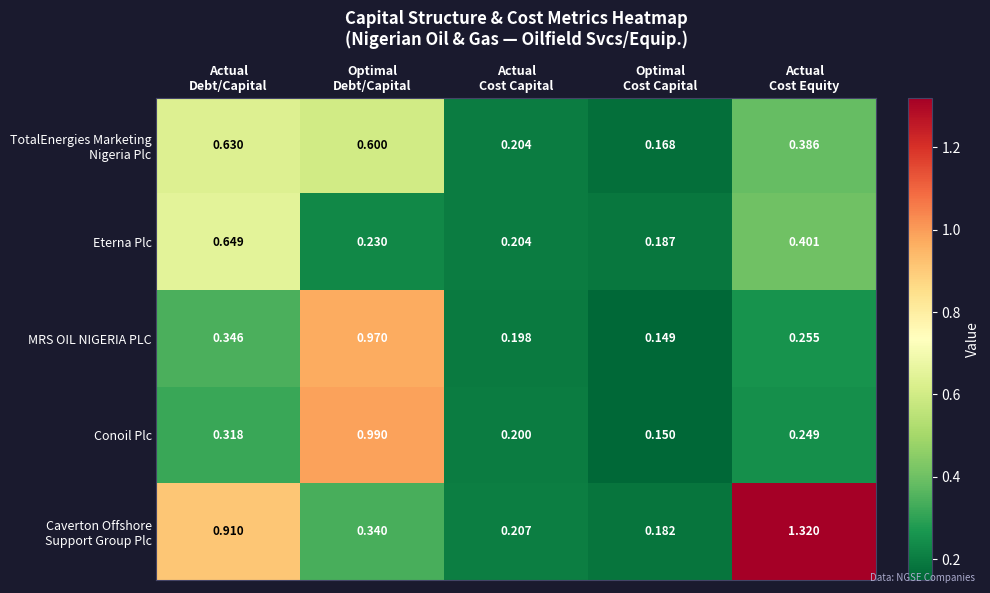

How many distinct data groups are displayed?

5